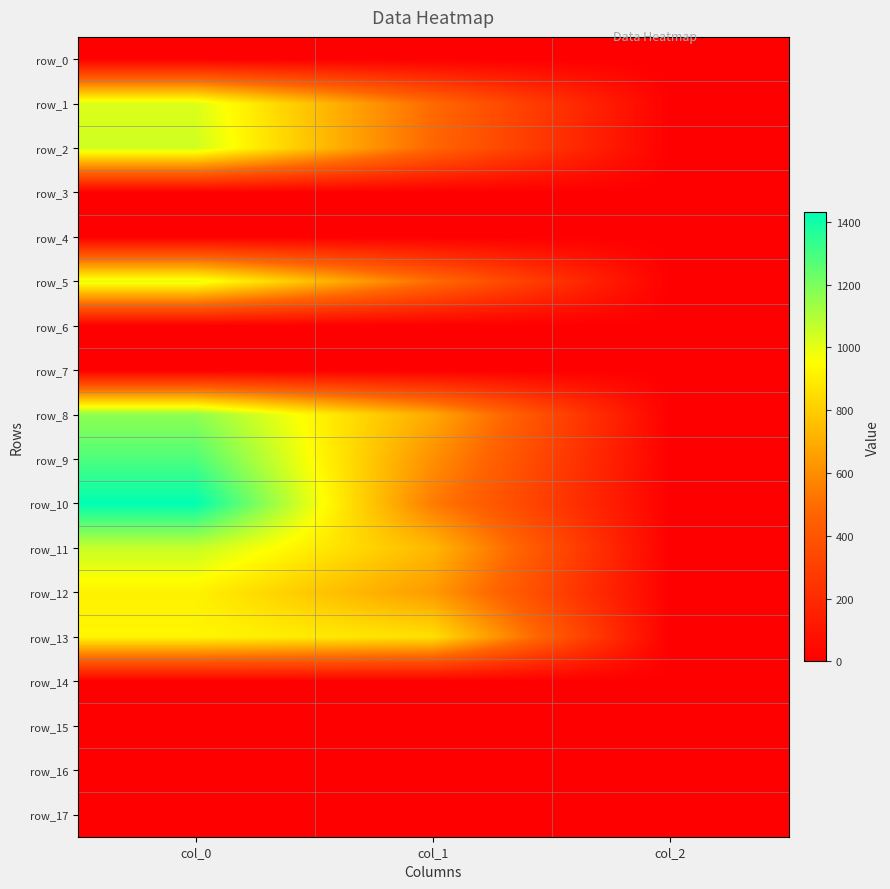

How many data points does each series have?

3